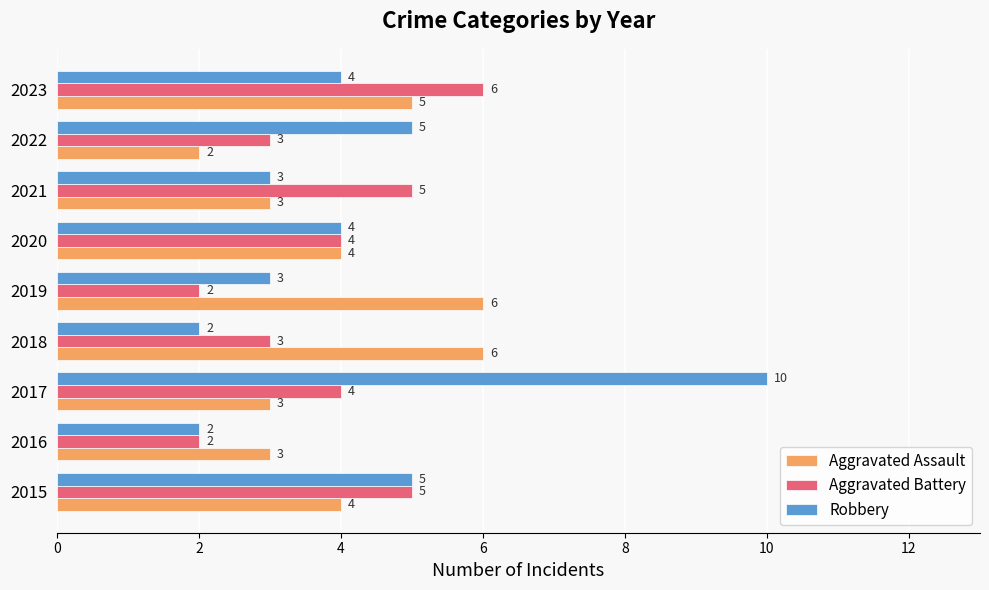

What is the highest value of the Robbery series?

10